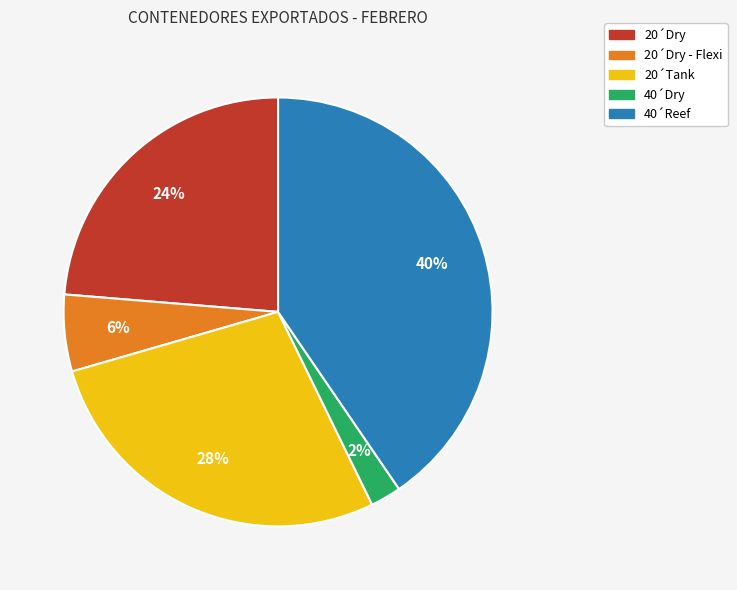

Is there a majority slice in this chart?

No